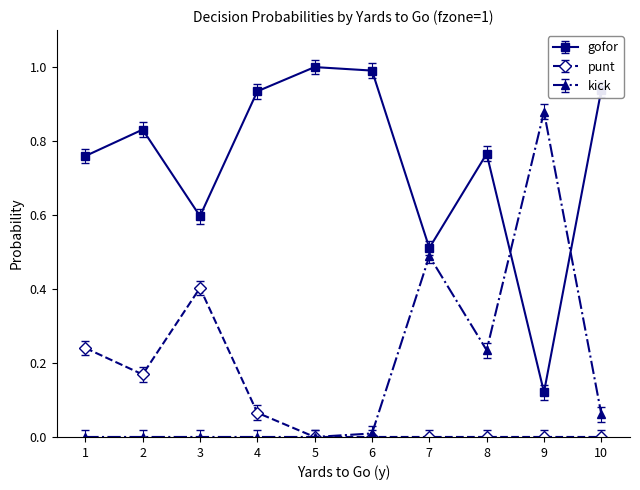

Rank the series at 10 from lowest to highest value.

punt, kick, gofor